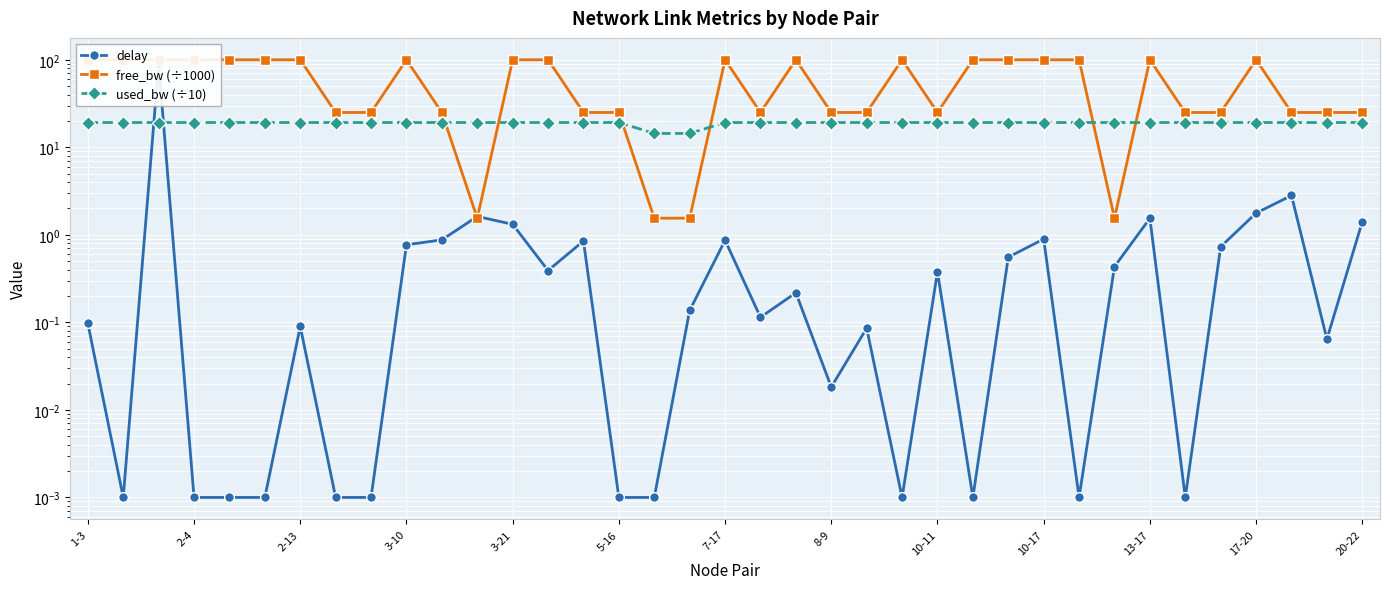

True or false: used_bw (÷10) has more than 1 points higher than both neighbors.

True